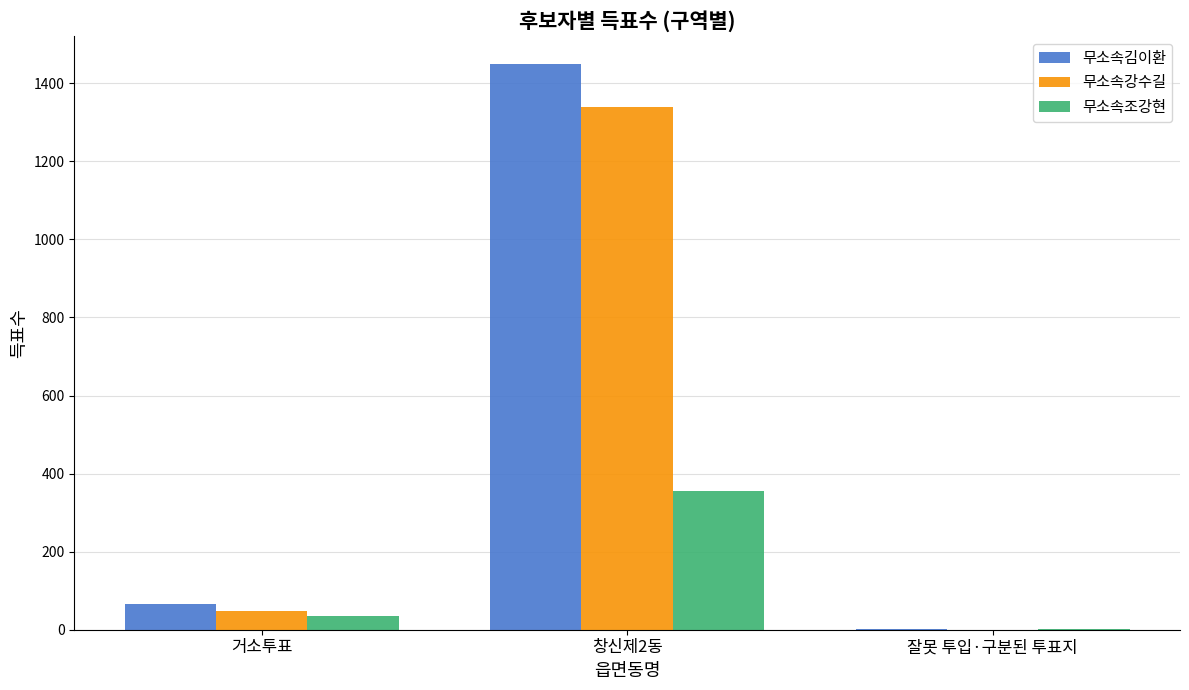

Which label corresponds to the largest value in the chart?

창신제2동